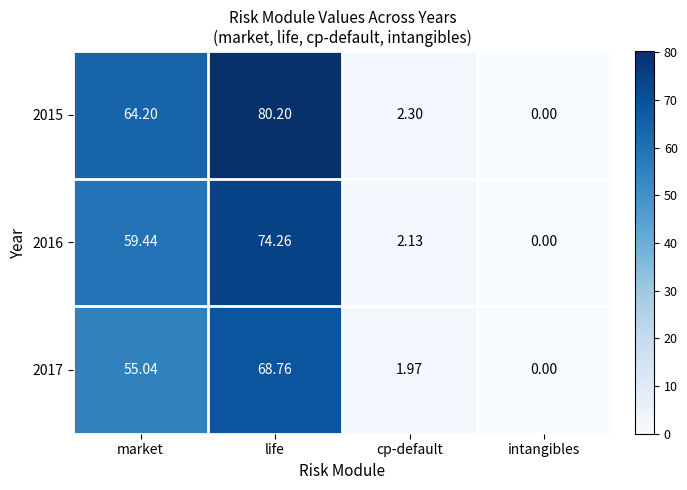

List the labels in order of 2017 value, smallest first.

intangibles, cp-default, market, life